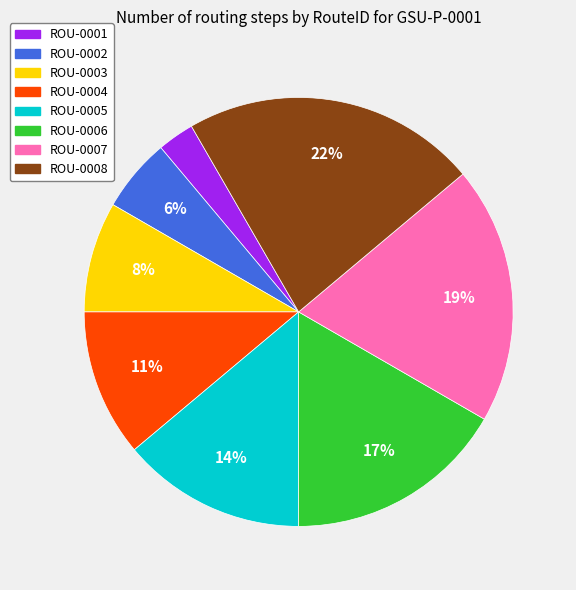

To the nearest percent, what is the difference between the ROU-0004 and ROU-0001 slice percentages?

8%